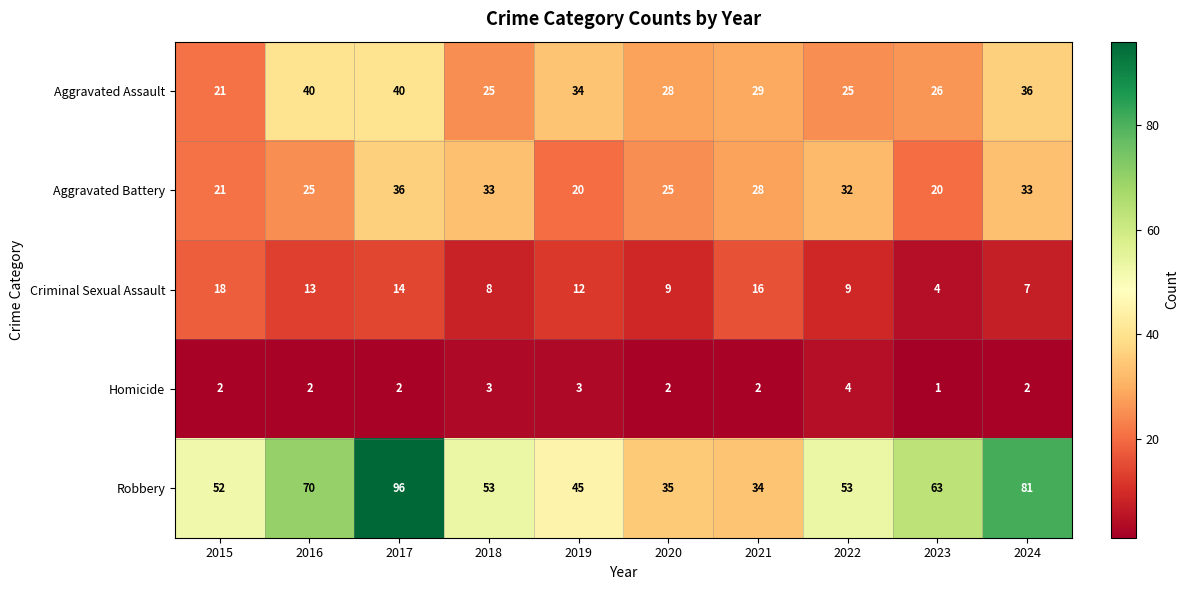

Between 2020 and 2022, which series saw the biggest shift?

Robbery